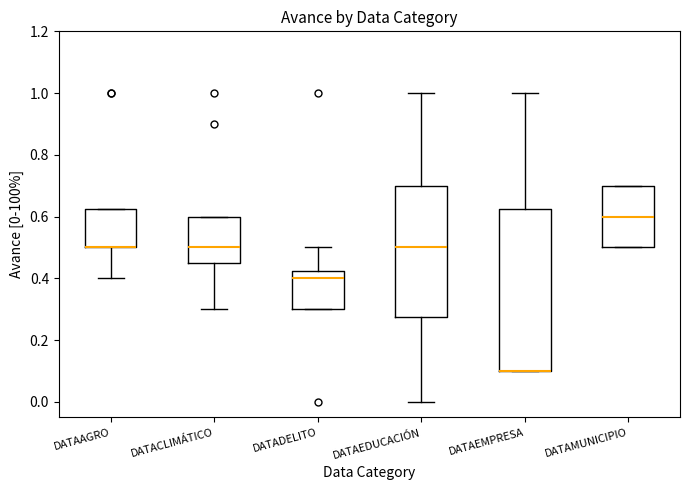

Reading left to right, transcribe this box plot: for each box, give where its median line is, the range the box spans, and where its two whiskers end, as read against the y-axis. The values are not printed on the chart, so give them approximately, as read against the axis.

DATAAGRO: median 0.50 (drawn on the box's lower edge), box 0.50 to 0.62, whiskers 0.40 to 0.62
DATACLIMÁTICO: median 0.50, box 0.46 to 0.60, whiskers 0.30 to 0.60
DATADELITO: median 0.40, box 0.30 to 0.42, whiskers 0.30 to 0.50
DATAEDUCACIÓN: median 0.50, box 0.28 to 0.70, whiskers 0.00 to 1.00
DATAEMPRESA: median 0.10 (drawn on the box's lower edge), box 0.10 to 0.62, whiskers 0.10 to 1.00
DATAMUNICIPIO: median 0.60, box 0.50 to 0.70, whiskers 0.50 to 0.70